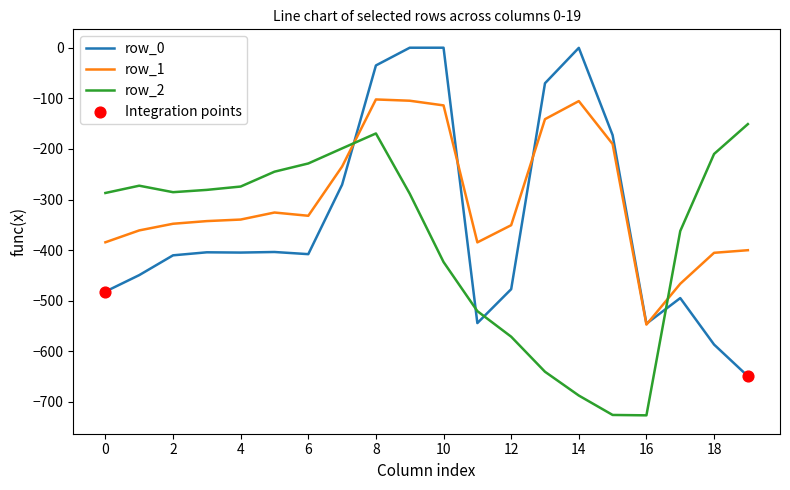

Which series has the largest total across all categories?

row_1